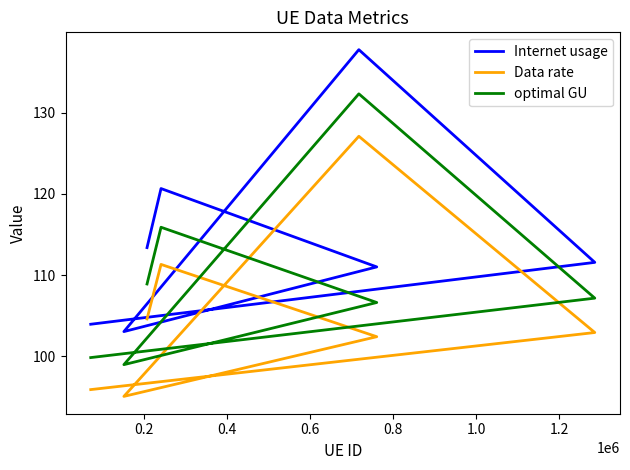

At which label does Data rate first exceed 102?

0.2